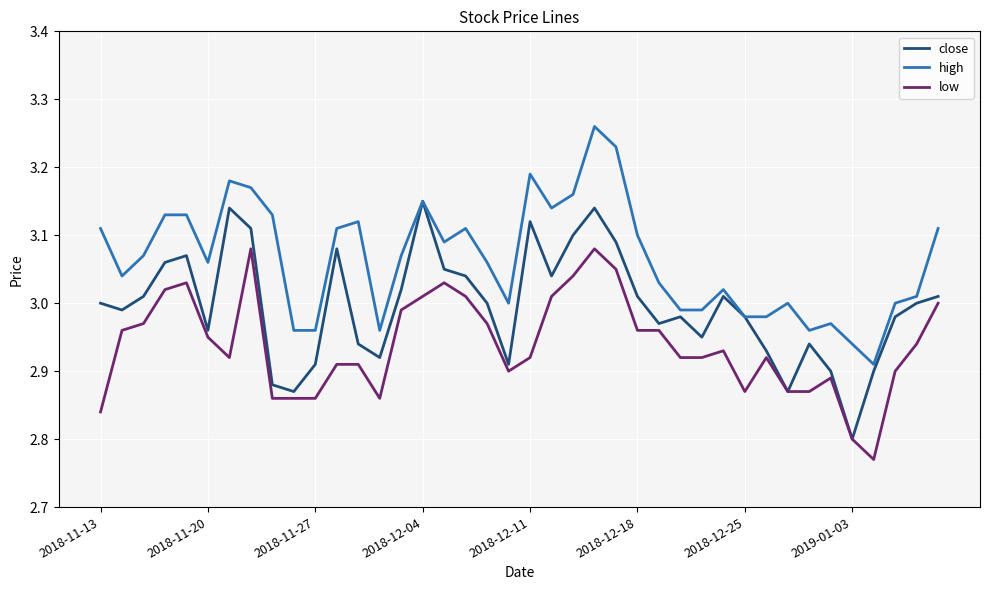

True or false: high and low cross at least once.

False